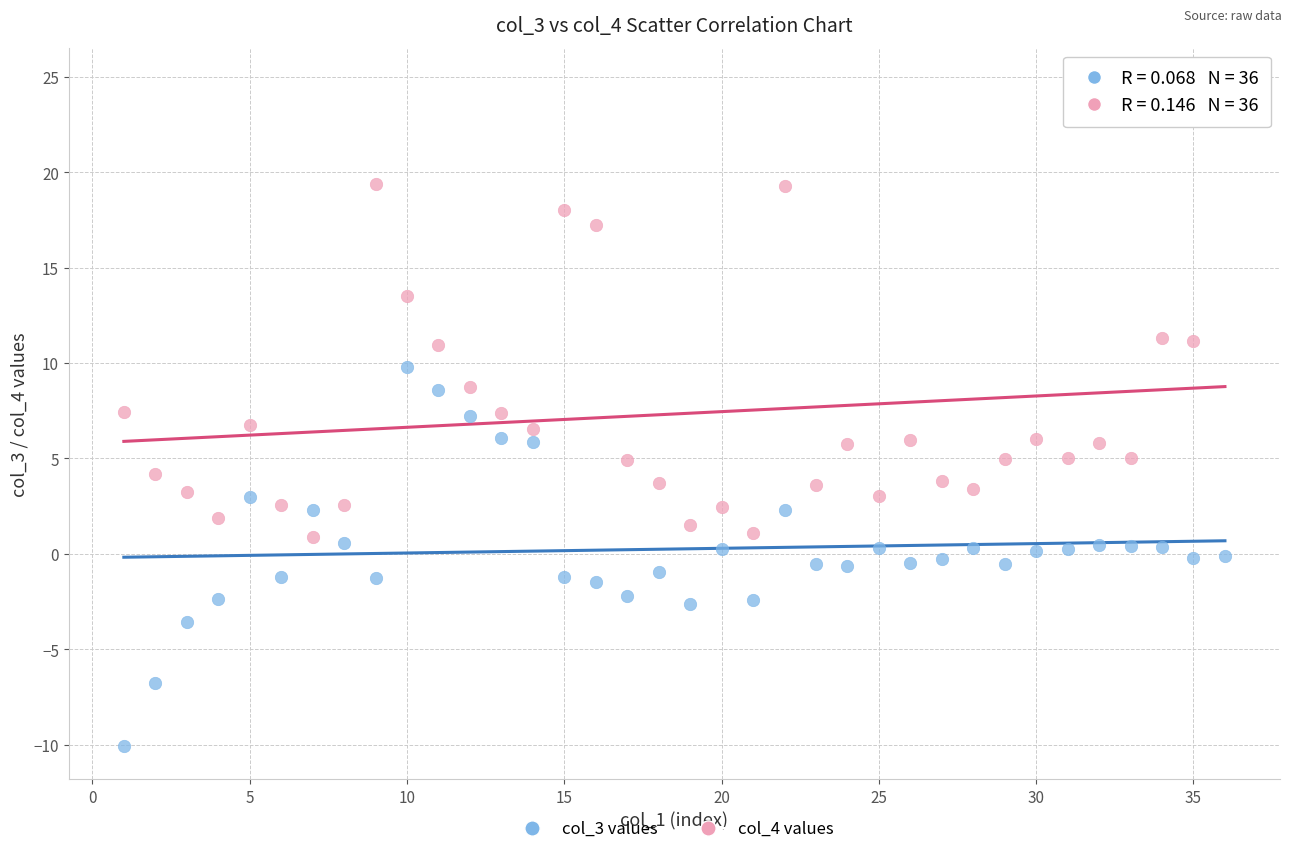

Across all data points, what is the range of Y values (max minus min)?

34.9